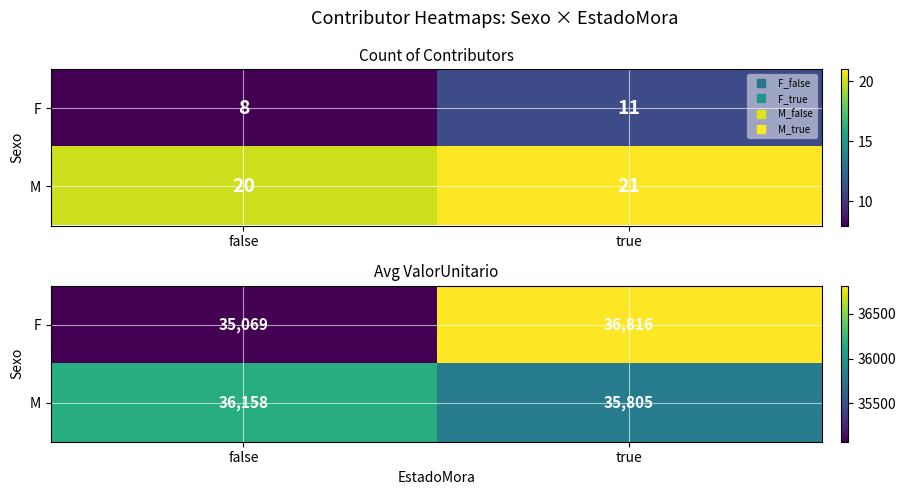

The value of M at true is 35804.9. True or false?

True